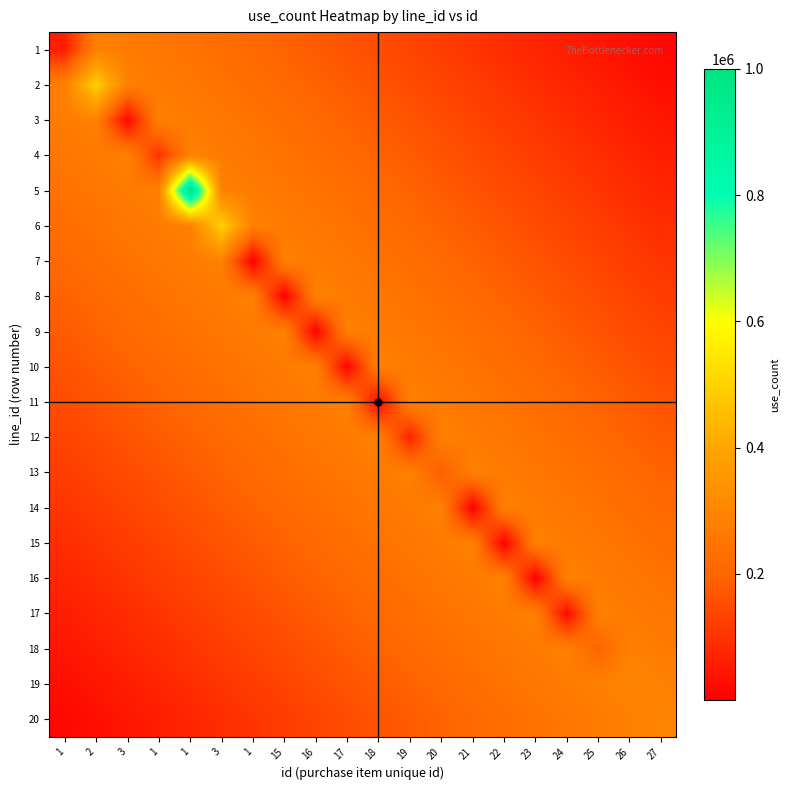

At how many categories does at least one series exceed 60859?

20